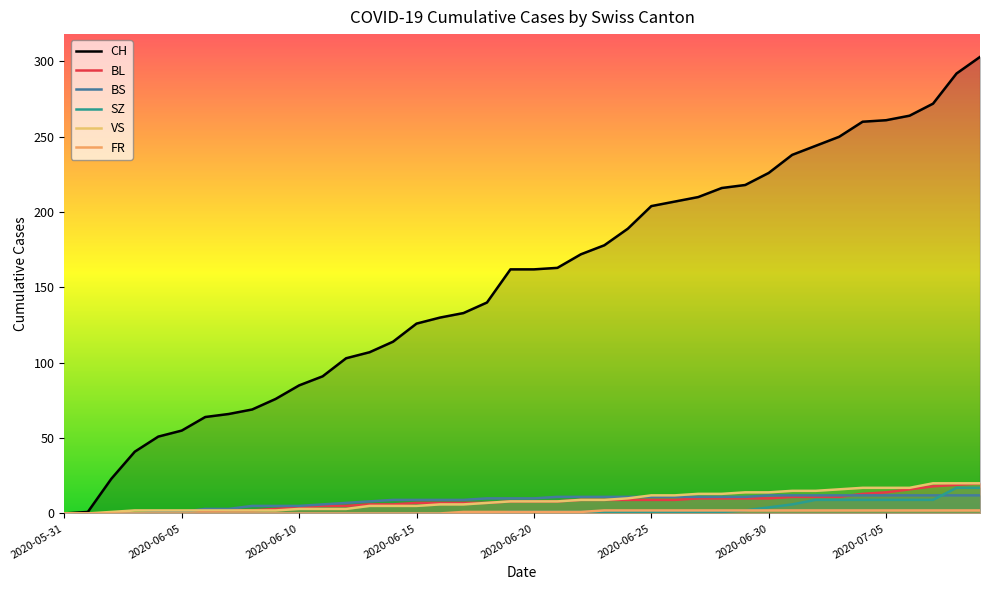

Reading left to right, extract all data points from this chart.

CH: 2020-05-31=0	2020-06-01=1	2020-06-02=23	2020-06-03=41	2020-06-04=51	2020-06-05=55	2020-06-06=64	2020-06-07=66	2020-06-08=69	2020-06-09=76	2020-06-10=85	2020-06-11=91	2020-06-12=103	2020-06-13=107	2020-06-14=114	2020-06-15=126	2020-06-16=130	2020-06-17=133	2020-06-18=140	2020-06-19=162	2020-06-20=162	2020-06-21=163	2020-06-22=172	2020-06-23=178	2020-06-24=189	2020-06-25=204	2020-06-26=207	2020-06-27=210	2020-06-28=216	2020-06-29=218	2020-06-30=226	2020-07-01=238	2020-07-02=244	2020-07-03=250	2020-07-04=260	2020-07-05=261	2020-07-06=264	2020-07-07=272	2020-07-08=292	2020-07-09=303
BL: 2020-05-31=0	2020-06-01=0	2020-06-02=0	2020-06-03=0	2020-06-04=0	2020-06-05=0	2020-06-06=1	2020-06-07=2	2020-06-08=2	2020-06-09=3	2020-06-10=4	2020-06-11=5	2020-06-12=5	2020-06-13=6	2020-06-14=6	2020-06-15=7	2020-06-16=7	2020-06-17=7	2020-06-18=7	2020-06-19=8	2020-06-20=8	2020-06-21=8	2020-06-22=9	2020-06-23=9	2020-06-24=9	2020-06-25=9	2020-06-26=9	2020-06-27=10	2020-06-28=10	2020-06-29=10	2020-06-30=10	2020-07-01=11	2020-07-02=11	2020-07-03=11	2020-07-04=13	2020-07-05=14	2020-07-06=16	2020-07-07=18	2020-07-08=19	2020-07-09=20
BS: 2020-05-31=0	2020-06-01=0	2020-06-02=0	2020-06-03=0	2020-06-04=1	2020-06-05=1	2020-06-06=3	2020-06-07=3	2020-06-08=5	2020-06-09=5	2020-06-10=5	2020-06-11=6	2020-06-12=7	2020-06-13=8	2020-06-14=9	2020-06-15=9	2020-06-16=9	2020-06-17=9	2020-06-18=10	2020-06-19=10	2020-06-20=10	2020-06-21=11	2020-06-22=11	2020-06-23=11	2020-06-24=11	2020-06-25=11	2020-06-26=11	2020-06-27=11	2020-06-28=11	2020-06-29=11	2020-06-30=12	2020-07-01=12	2020-07-02=12	2020-07-03=12	2020-07-04=12	2020-07-05=12	2020-07-06=12	2020-07-07=12	2020-07-08=12	2020-07-09=12
SZ: 2020-05-31=0	2020-06-01=0	2020-06-02=0	2020-06-03=0	2020-06-04=0	2020-06-05=0	2020-06-06=0	2020-06-07=0	2020-06-08=0	2020-06-09=0	2020-06-10=0	2020-06-11=0	2020-06-12=0	2020-06-13=0	2020-06-14=0	2020-06-15=0	2020-06-16=0	2020-06-17=0	2020-06-18=0	2020-06-19=1	2020-06-20=1	2020-06-21=1	2020-06-22=1	2020-06-23=1	2020-06-24=1	2020-06-25=1	2020-06-26=1	2020-06-27=1	2020-06-28=1	2020-06-29=2	2020-06-30=4	2020-07-01=6	2020-07-02=9	2020-07-03=9	2020-07-04=9	2020-07-05=9	2020-07-06=9	2020-07-07=9	2020-07-08=17	2020-07-09=17
VS: 2020-05-31=0	2020-06-01=0	2020-06-02=1	2020-06-03=2	2020-06-04=2	2020-06-05=2	2020-06-06=2	2020-06-07=2	2020-06-08=2	2020-06-09=2	2020-06-10=3	2020-06-11=3	2020-06-12=3	2020-06-13=5	2020-06-14=5	2020-06-15=5	2020-06-16=6	2020-06-17=6	2020-06-18=7	2020-06-19=8	2020-06-20=8	2020-06-21=8	2020-06-22=9	2020-06-23=9	2020-06-24=10	2020-06-25=12	2020-06-26=12	2020-06-27=13	2020-06-28=13	2020-06-29=14	2020-06-30=14	2020-07-01=15	2020-07-02=15	2020-07-03=16	2020-07-04=17	2020-07-05=17	2020-07-06=17	2020-07-07=20	2020-07-08=20	2020-07-09=20
FR: 2020-05-31=0	2020-06-01=0	2020-06-02=0	2020-06-03=0	2020-06-04=0	2020-06-05=0	2020-06-06=0	2020-06-07=0	2020-06-08=0	2020-06-09=0	2020-06-10=0	2020-06-11=0	2020-06-12=0	2020-06-13=0	2020-06-14=0	2020-06-15=0	2020-06-16=0	2020-06-17=1	2020-06-18=1	2020-06-19=1	2020-06-20=1	2020-06-21=1	2020-06-22=1	2020-06-23=2	2020-06-24=2	2020-06-25=2	2020-06-26=2	2020-06-27=2	2020-06-28=2	2020-06-29=2	2020-06-30=2	2020-07-01=2	2020-07-02=2	2020-07-03=2	2020-07-04=2	2020-07-05=2	2020-07-06=2	2020-07-07=2	2020-07-08=2	2020-07-09=2